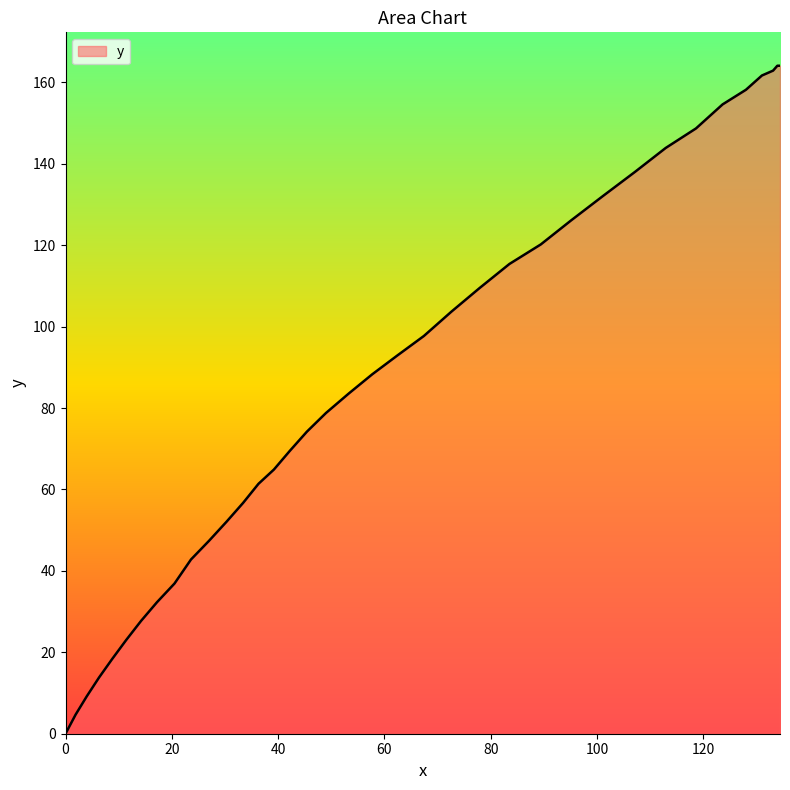

What is the greatest value displayed?

164.1